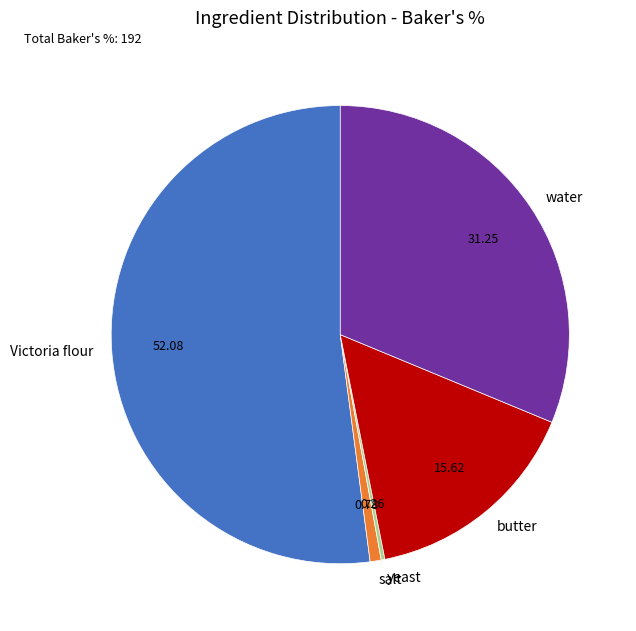

Is the sum of butter and salt greater than half?

No